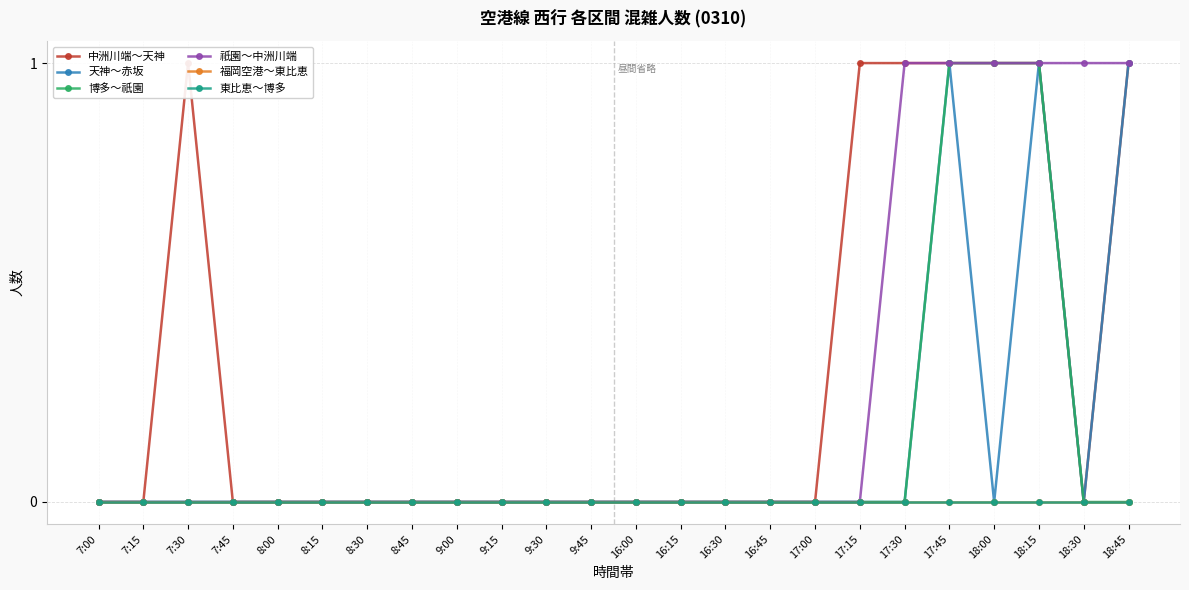

How many 祇園～中洲川端 values are between 0 and 1?

24